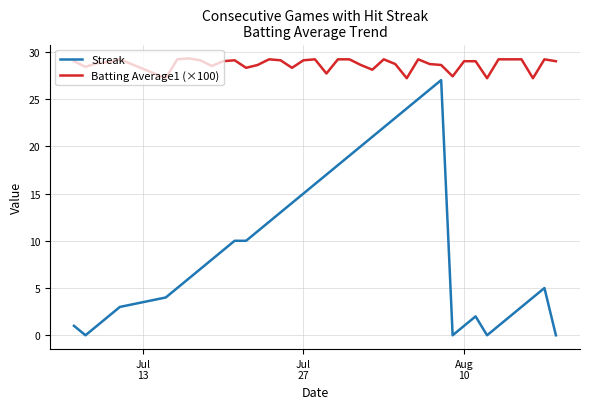

Which series has the largest total across all categories?

Batting Average1 (×100)